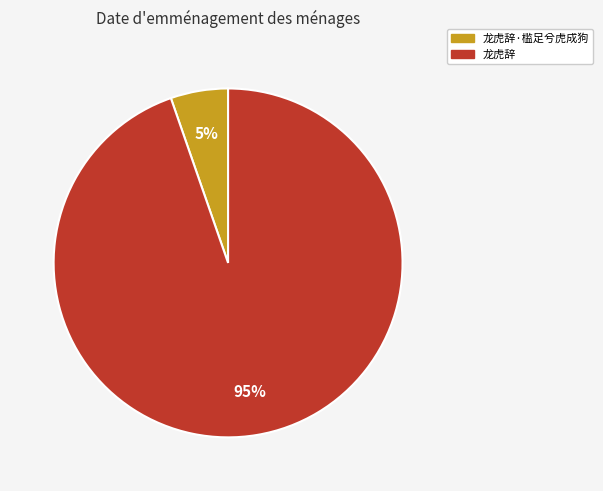

To the nearest percent, what portion does 龙虎辞 represent?

95%